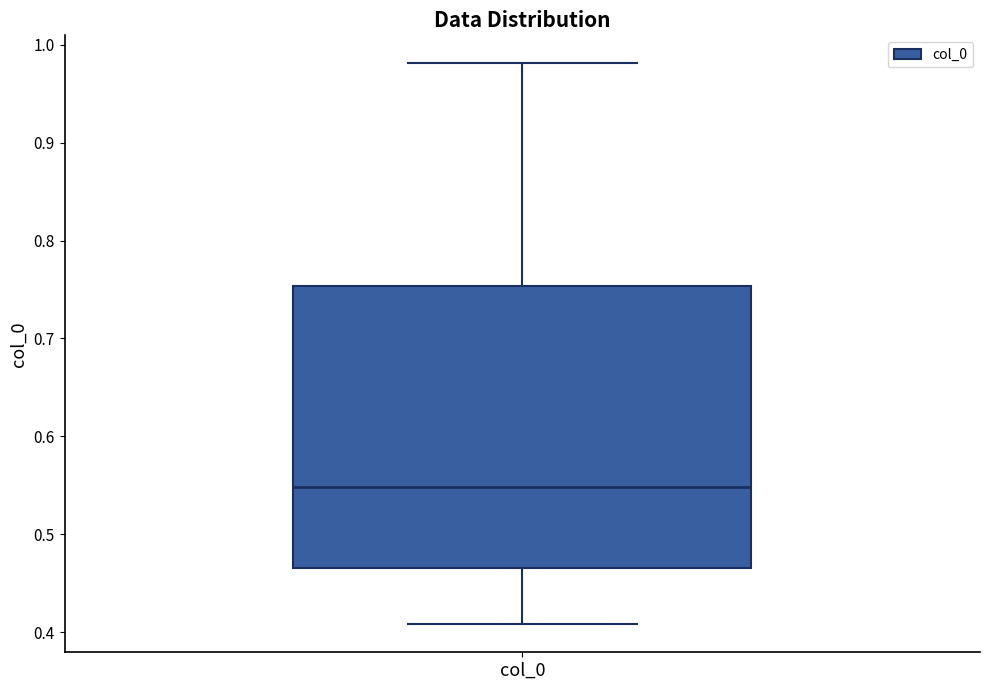

Where is the lower edge of the box for col_0 on the y-axis? The values are not printed on the chart, so give them approximately, as read against the axis.

0.47